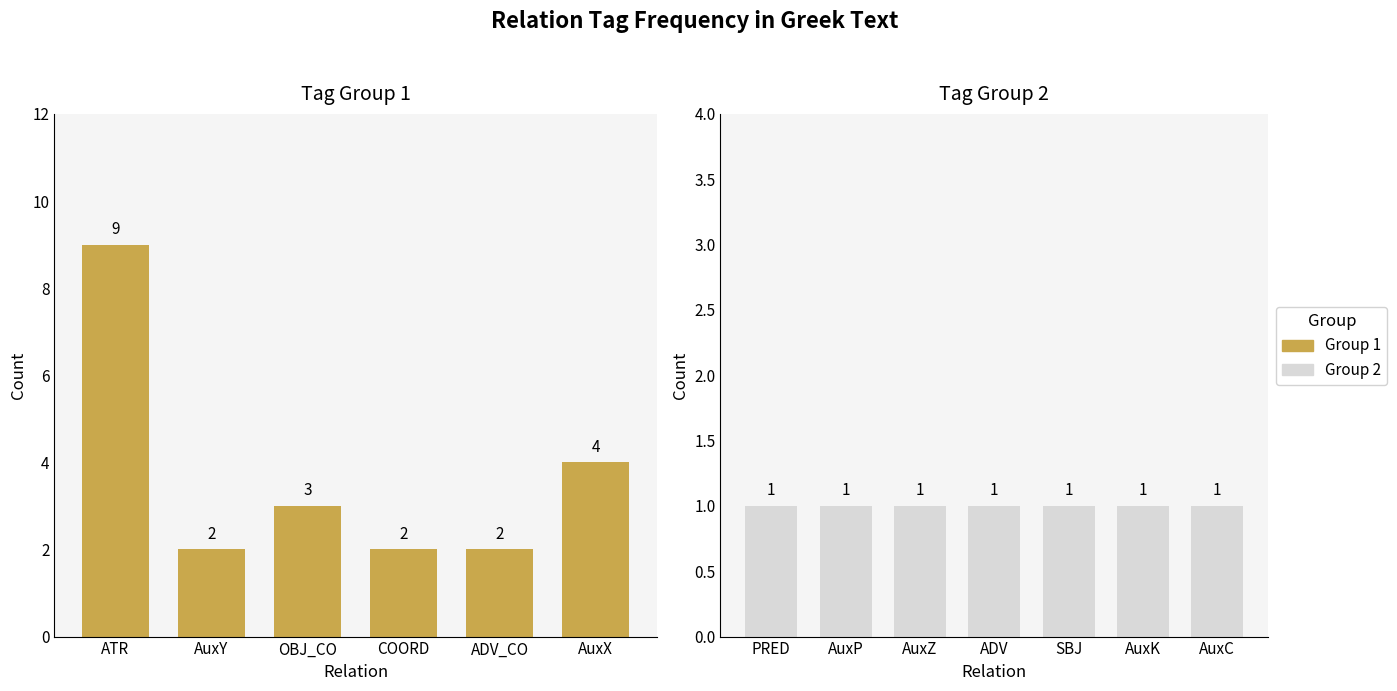

What is the value of the total_id bar at the 6th from the left?

1